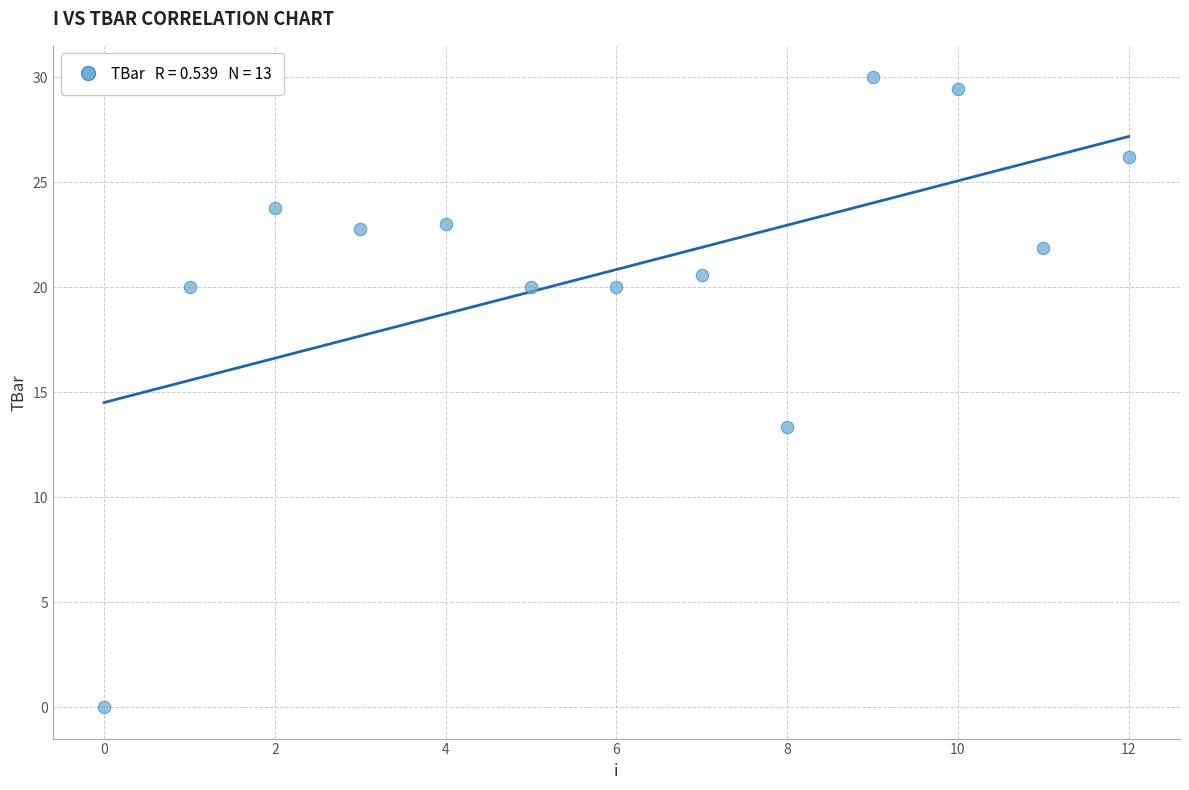

What Y value in the scatter plot is closest to 15?

13.3